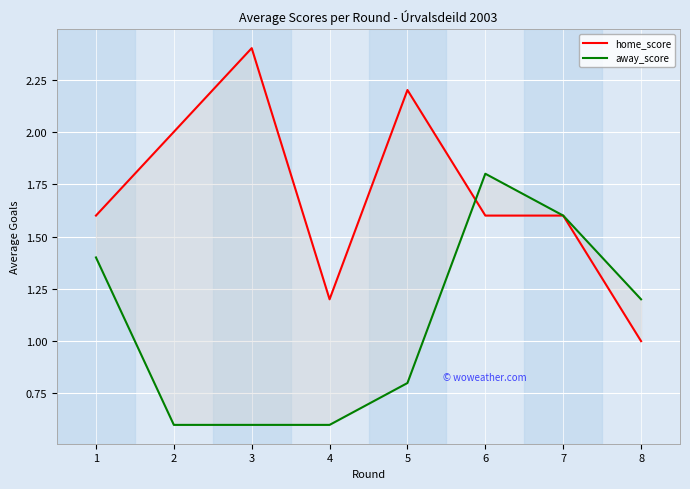

True or false: away_score and home_score cross at least once.

True